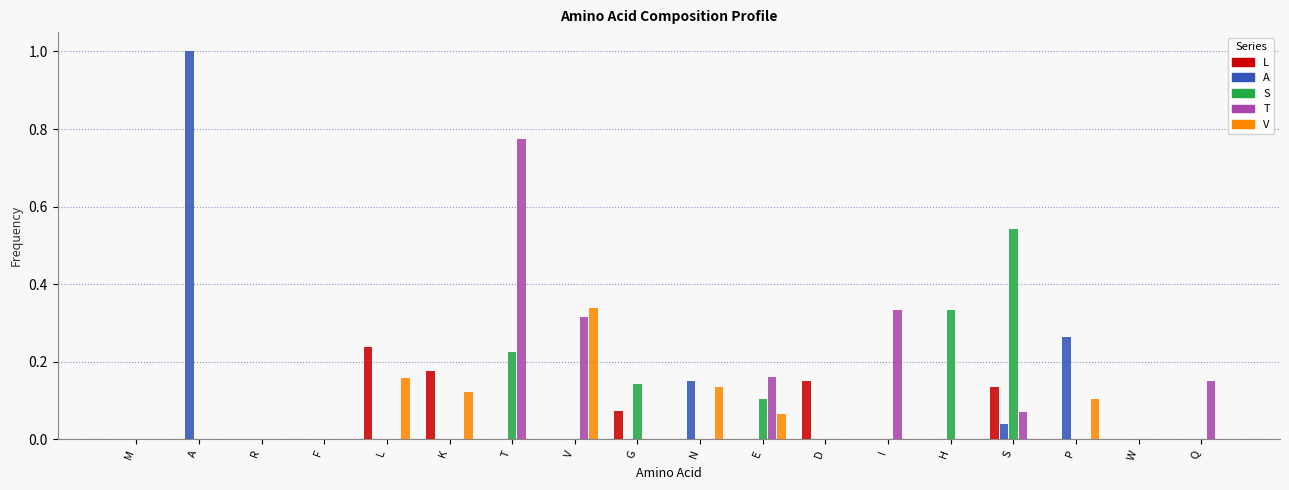

Which category has the highest value across all series?

A